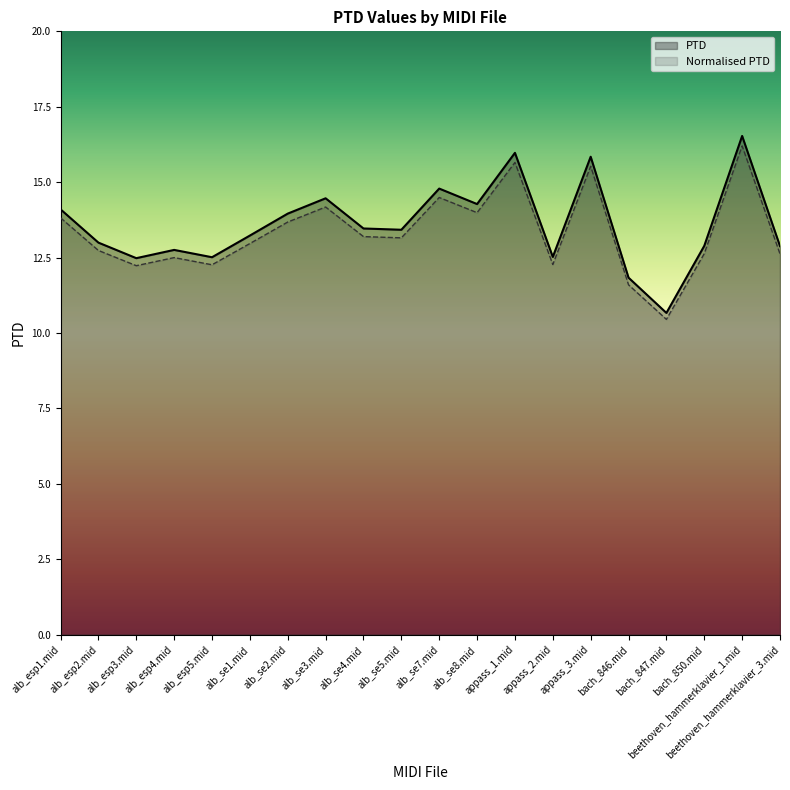

How many data points does each series have?

20